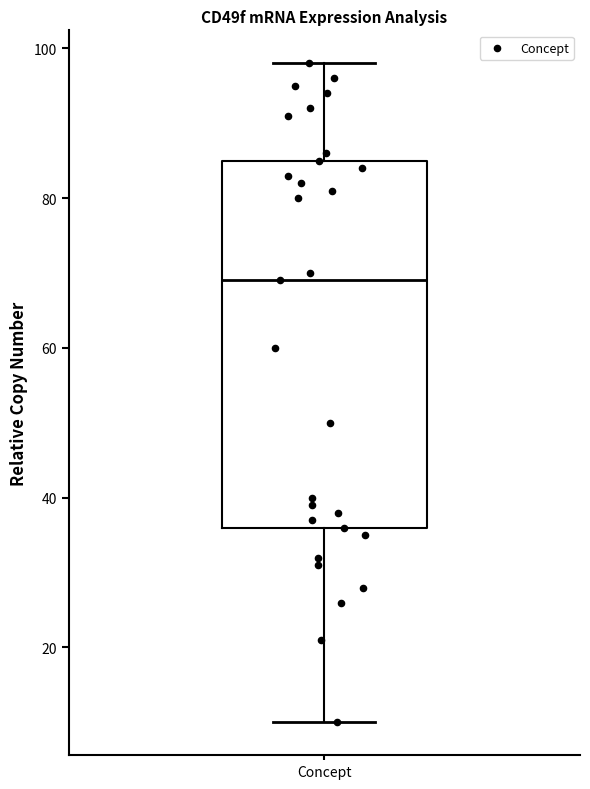

Where is the lower edge of the box for Concept on the y-axis? The values are not printed on the chart, so give them approximately, as read against the axis.

36